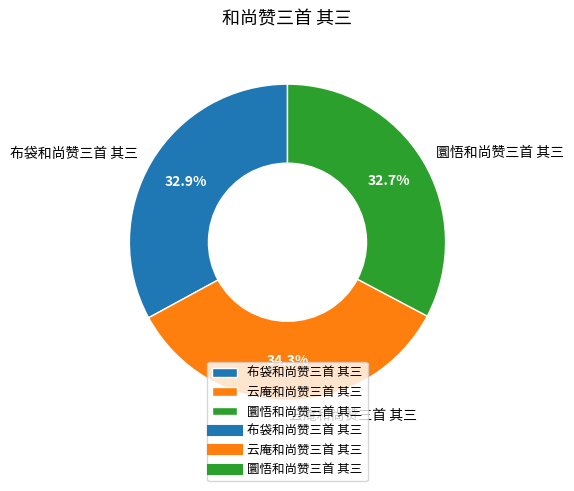

What is the largest slice in the pie chart?

云庵和尚赞三首 其三